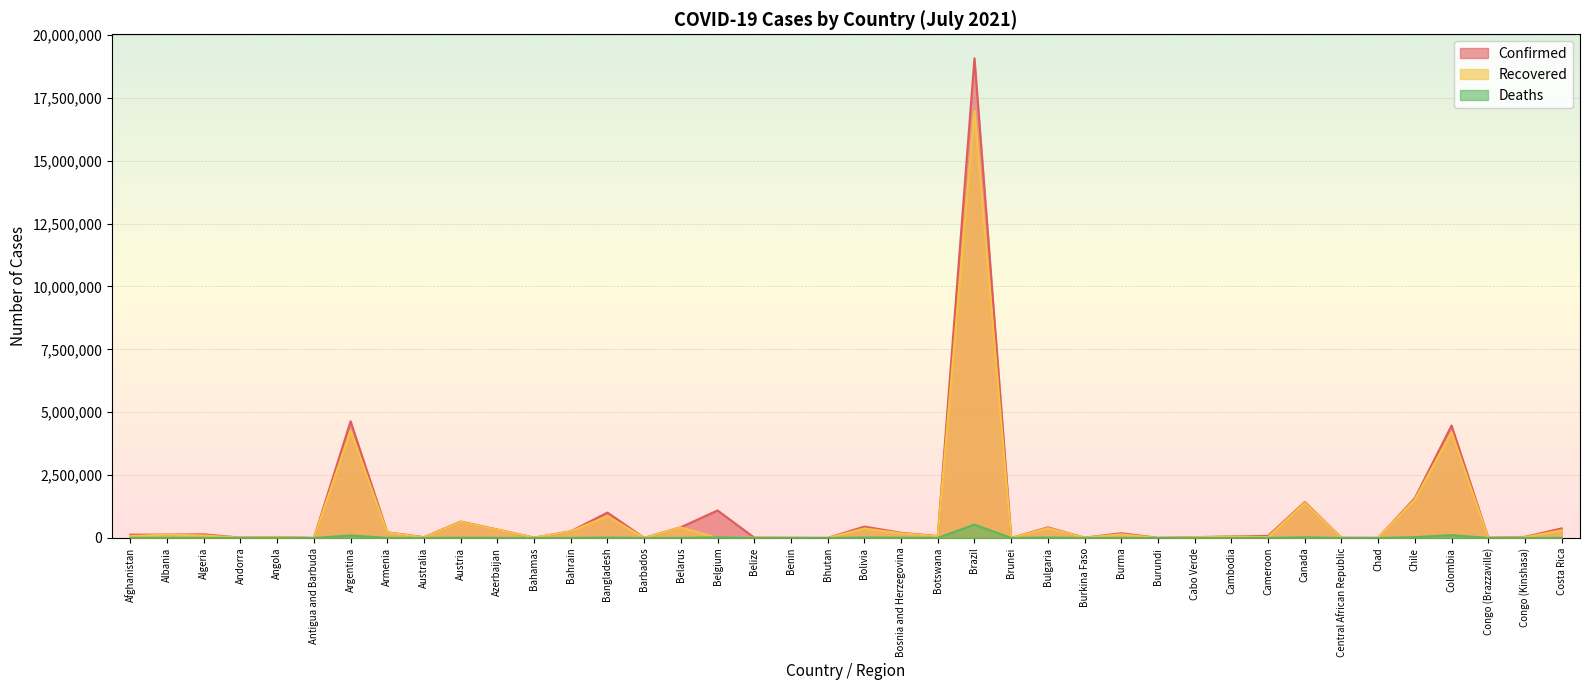

True or false: Confirmed and Recovered intersect in this chart.

False